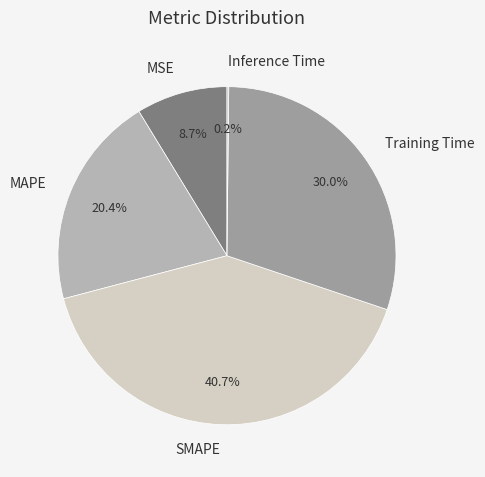

Is there a majority slice in this chart?

No